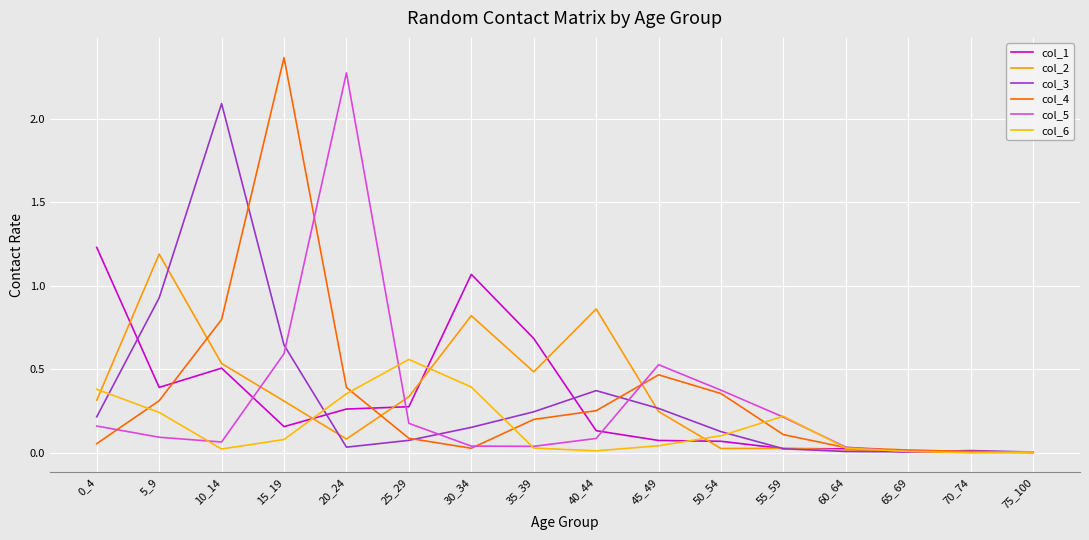

In col_1, how many points are lower than both neighbors (excluding endpoints)?

2